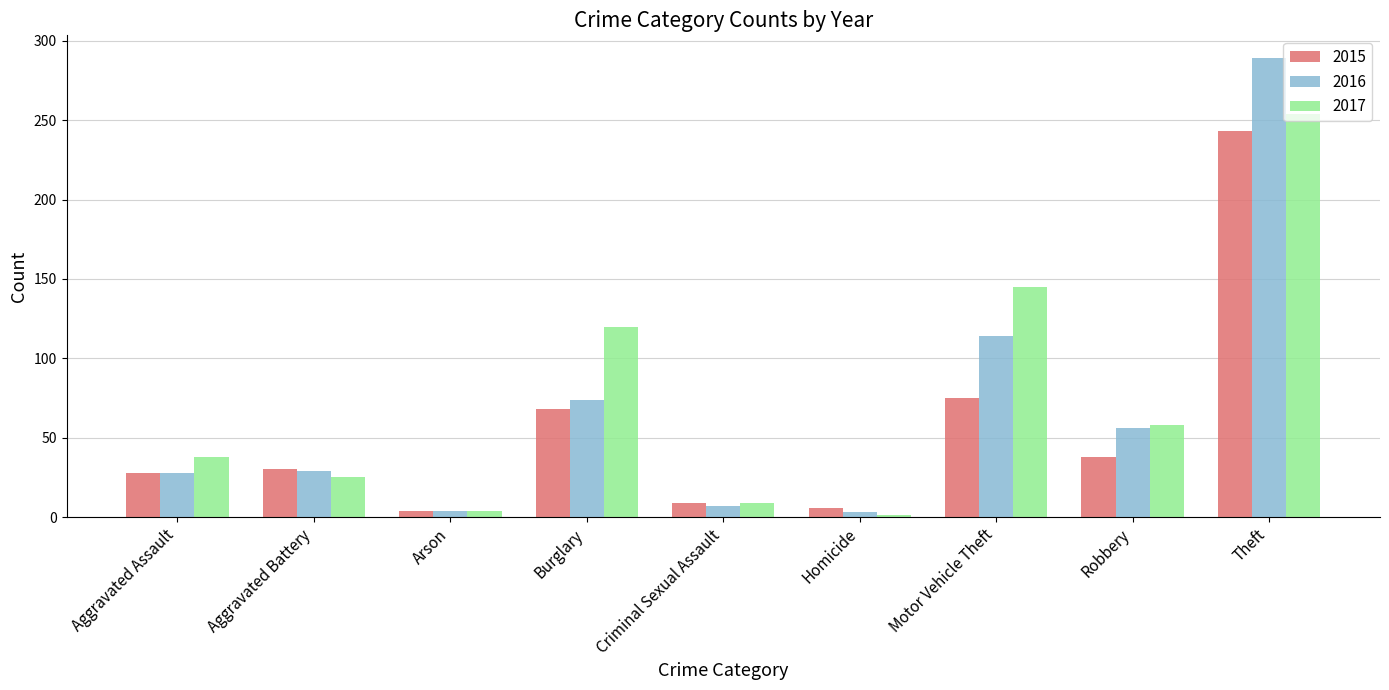

What value does the 2016 series have at Criminal Sexual Assault?

7